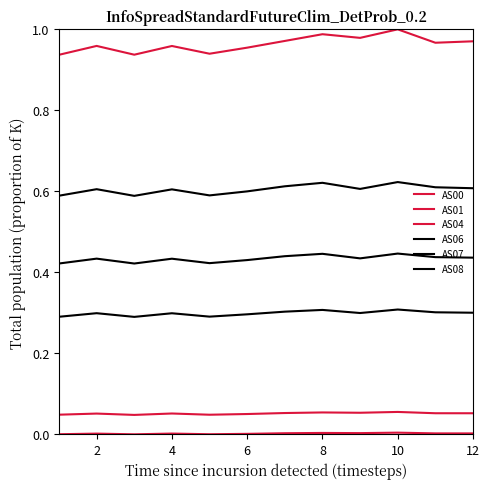

How many distinct data groups are displayed?

6